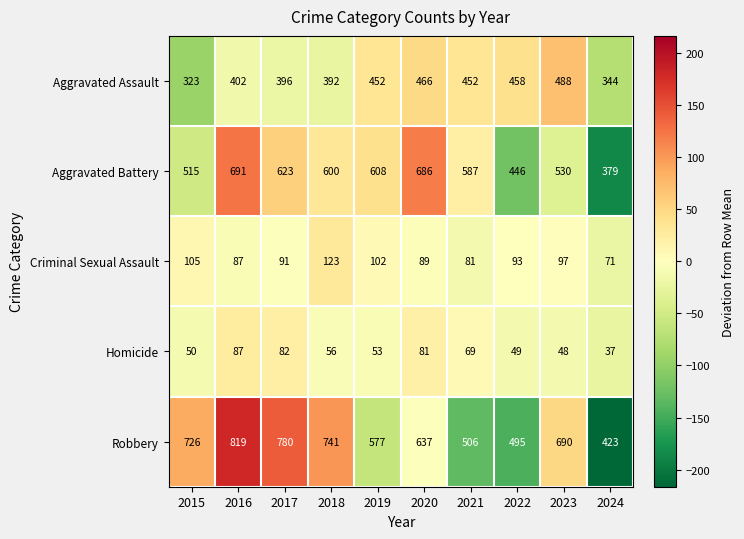

Which series has the widest spread of values?

Robbery